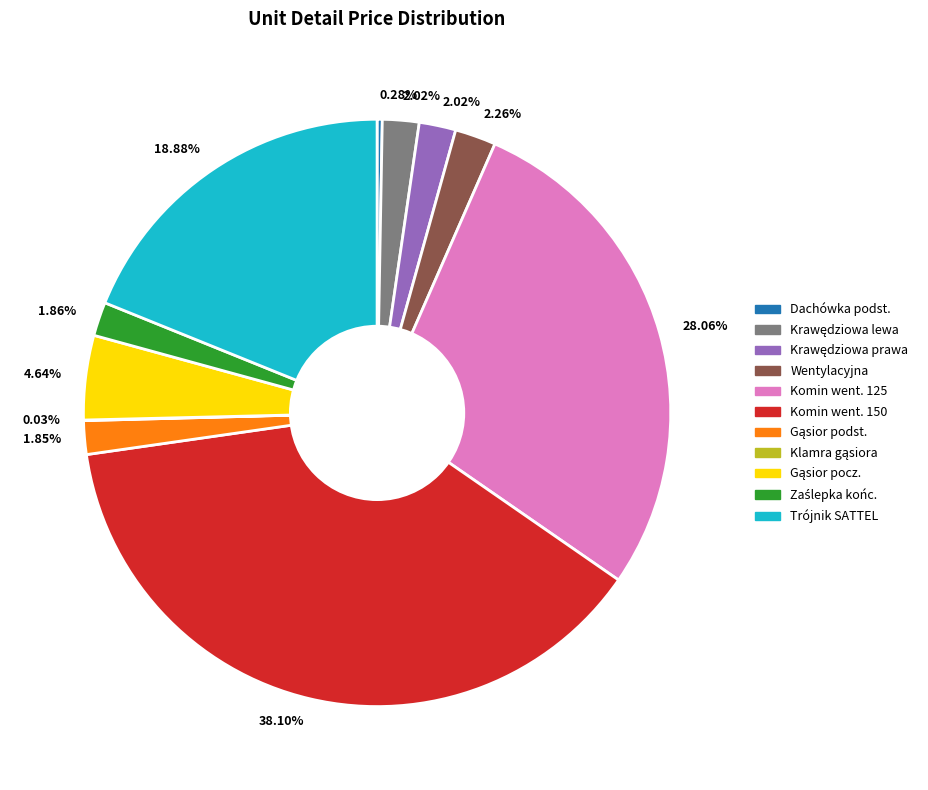

Does any single category account for the majority?

No